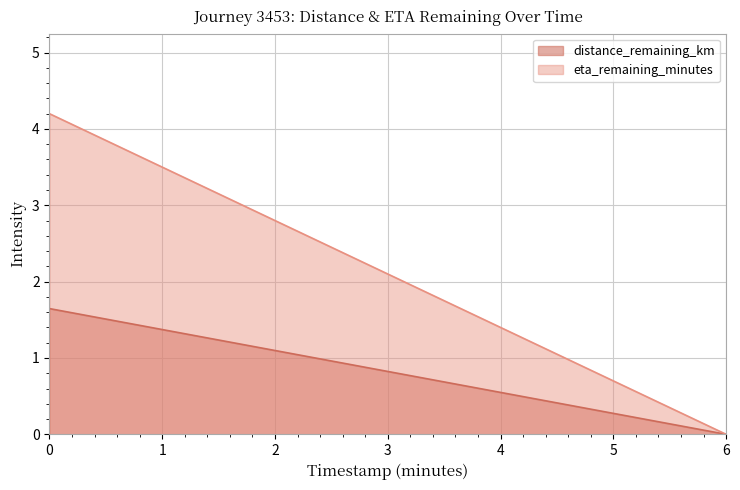

What is the difference between the second highest and second lowest values in the eta_remaining_minutes series?

1.4